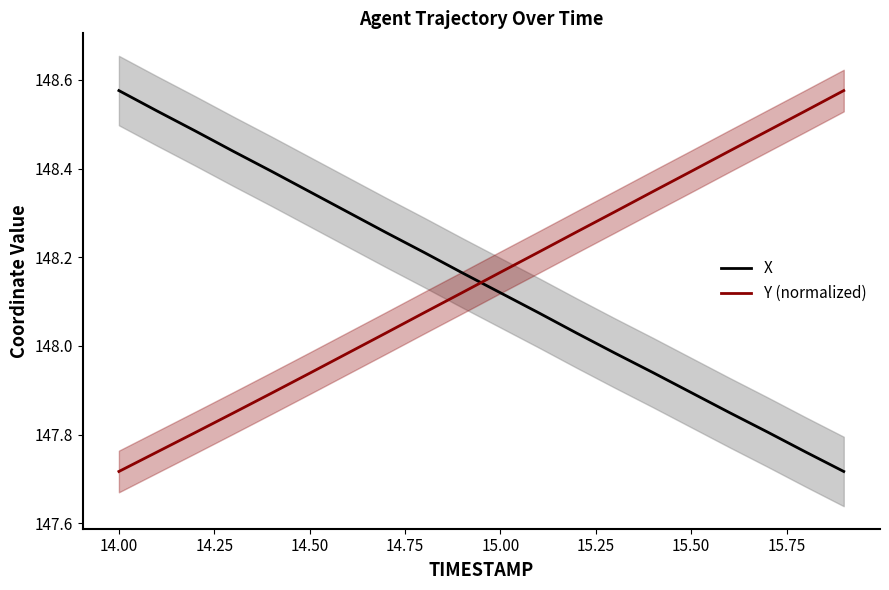

What is the difference between the maximum and second lowest values in the X series?

0.8